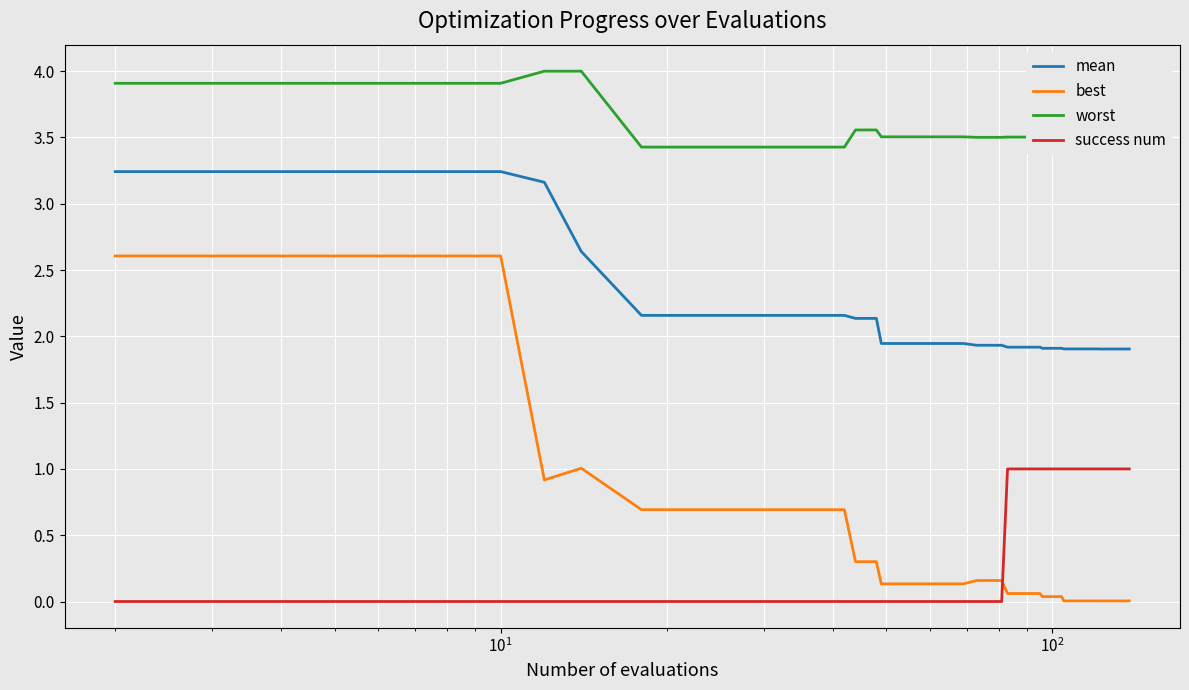

List the series in order of their peak value, lowest first.

success num, best, mean, worst